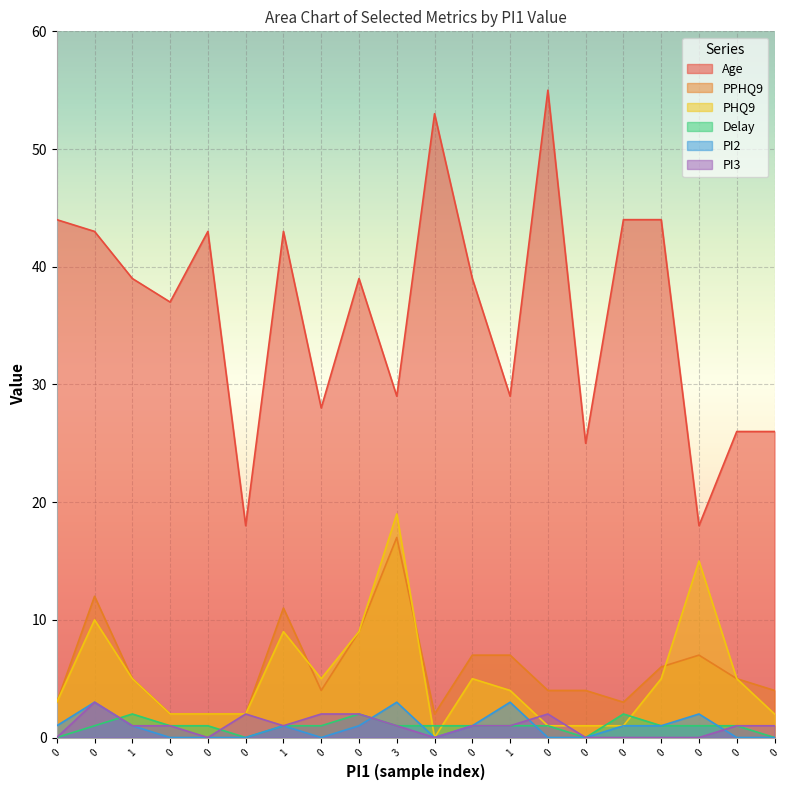

Count the PI2 values in the range 0 to 1.

16